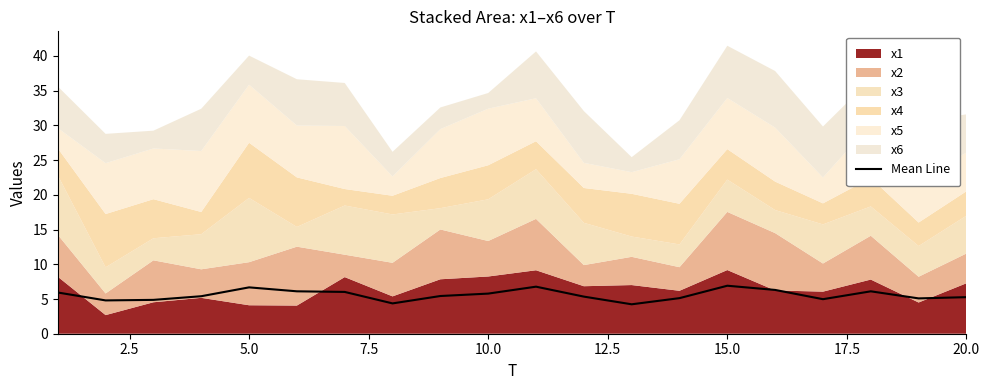

The Mean Line series shows 8.4 at 20.0. True or false?

False